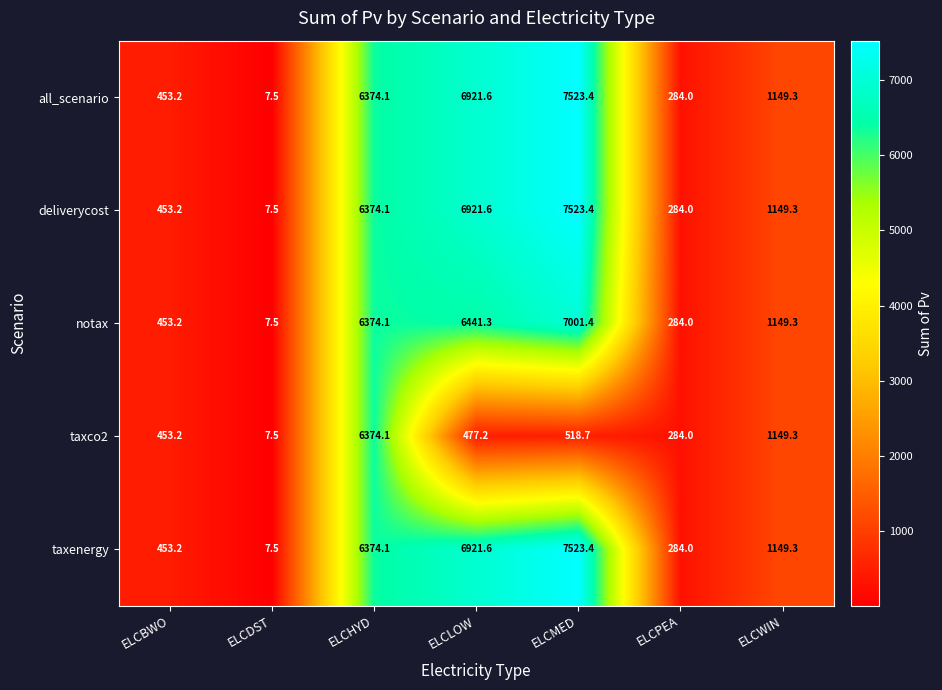

How many series are shown in this chart?

5